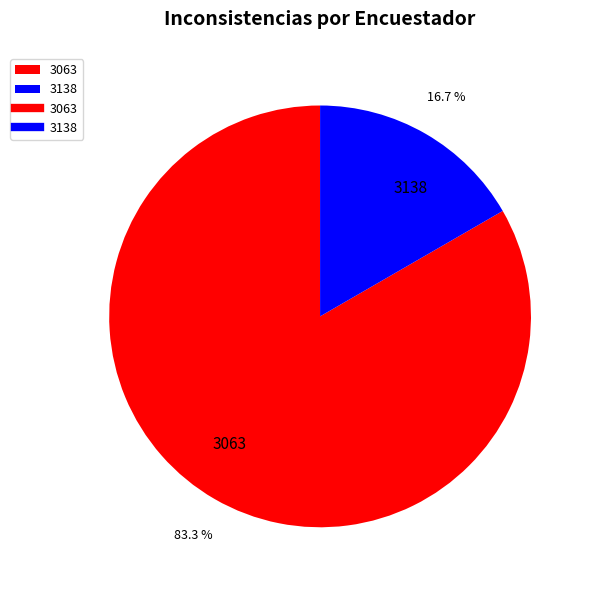

Between 3063 and 3138, which is larger?

3063